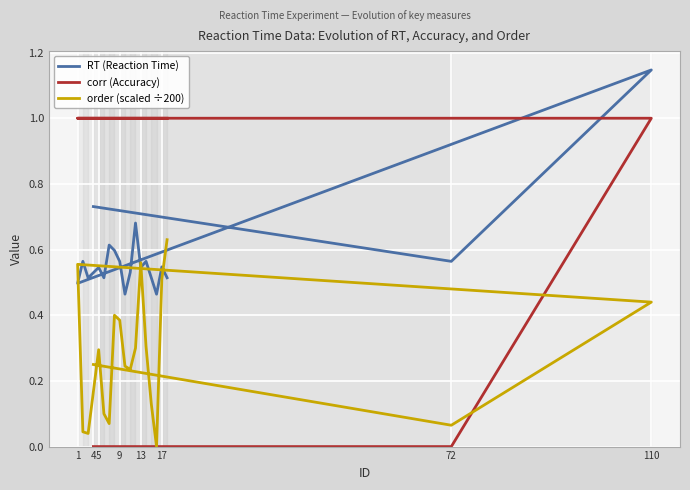

Which category has the highest value across all series?

110